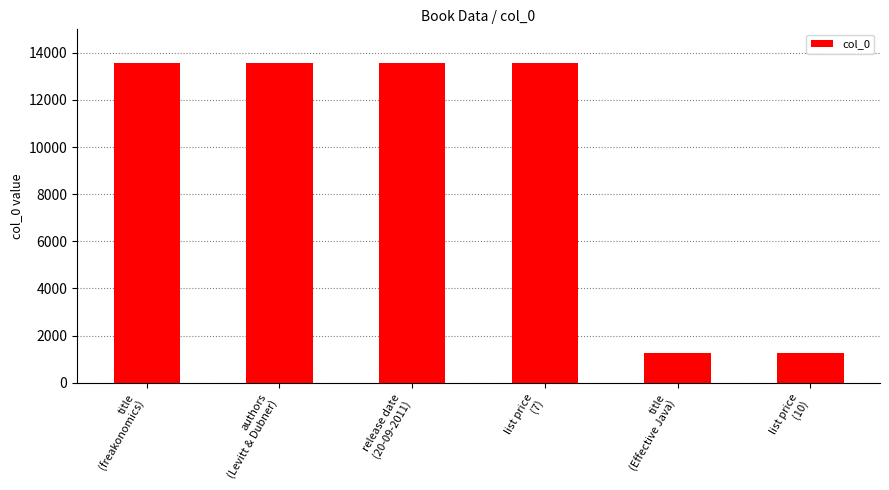

What is the value of the 4th bar from the left?

13579